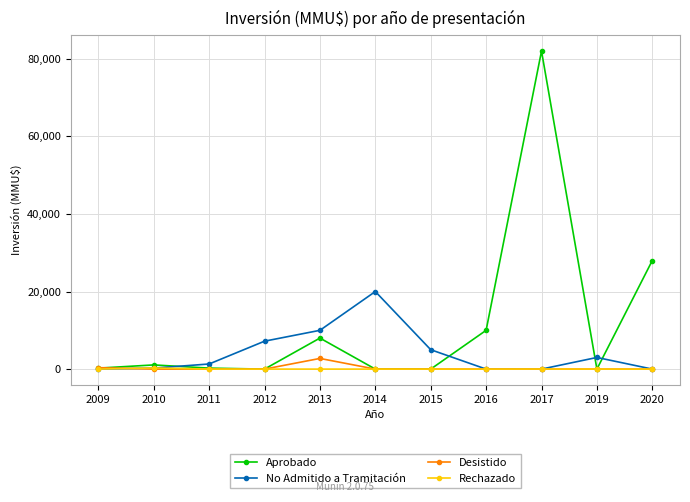

Which series has the widest spread of values?

Aprobado